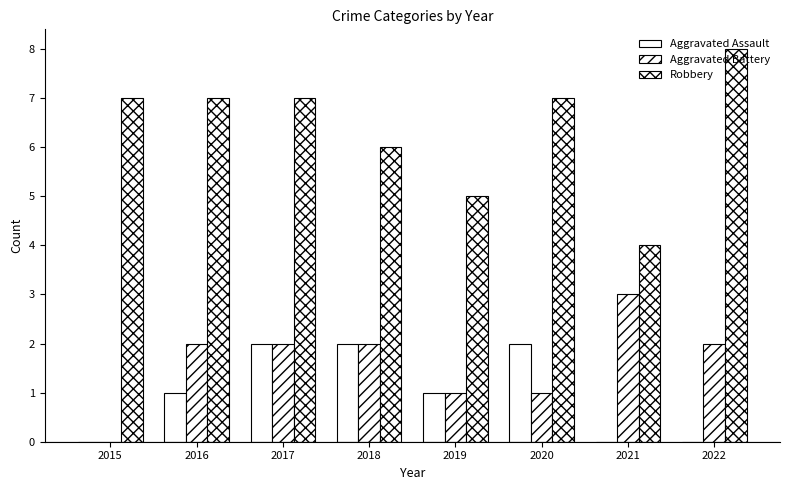

What is the average value of the Aggravated Battery series?

2